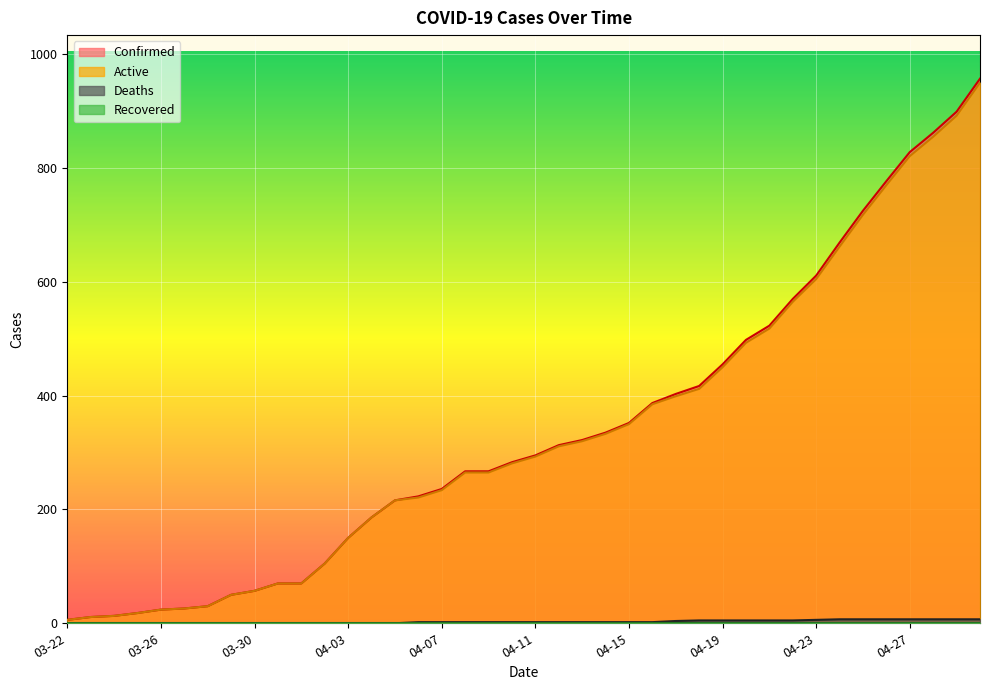

What is the difference between the maximum and minimum values in the Deaths series?

7